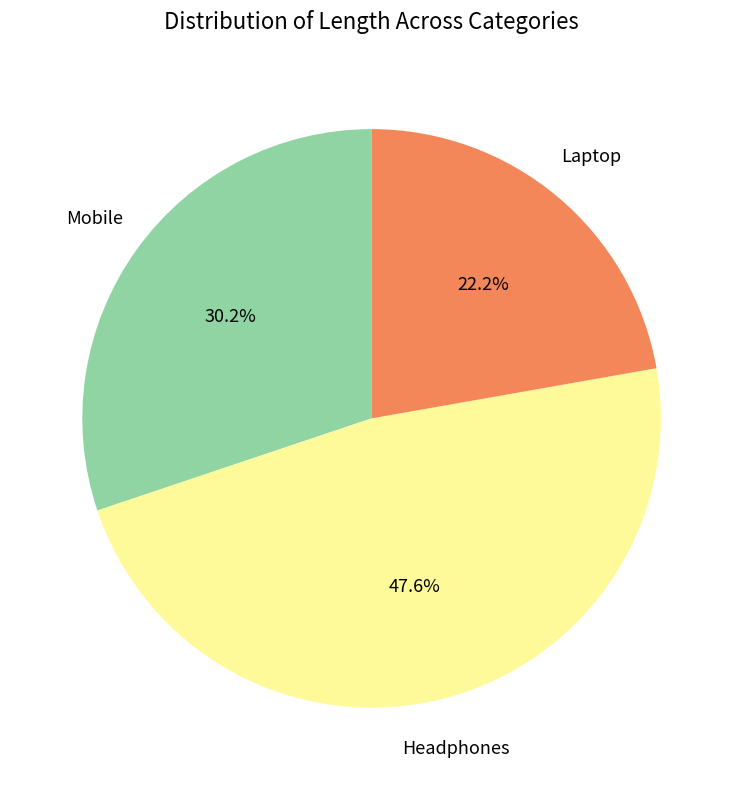

Is Laptop the majority of the pie?

No